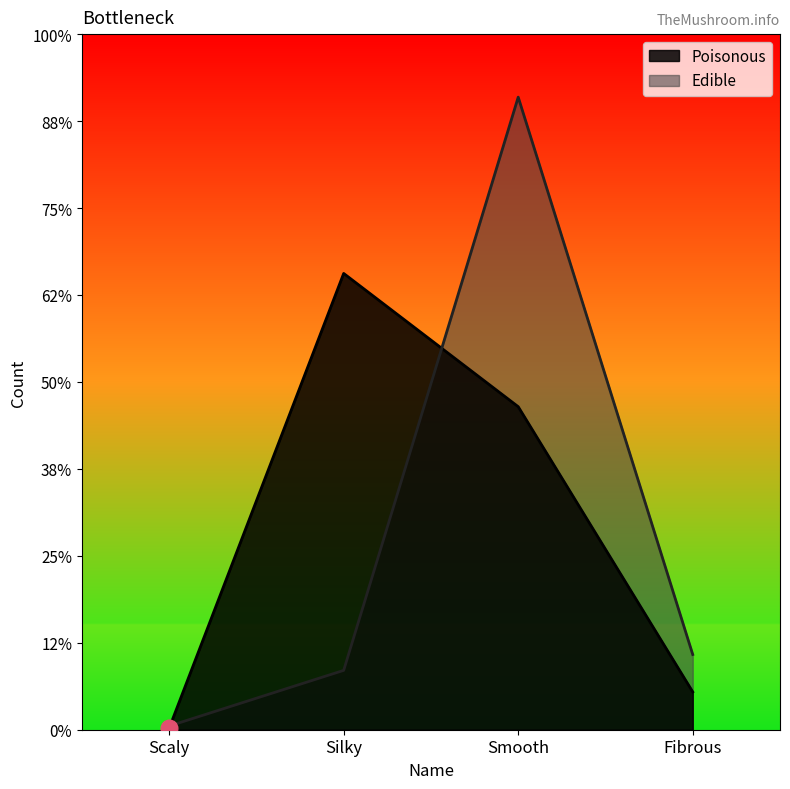

Does the chart have visible grid lines?

No